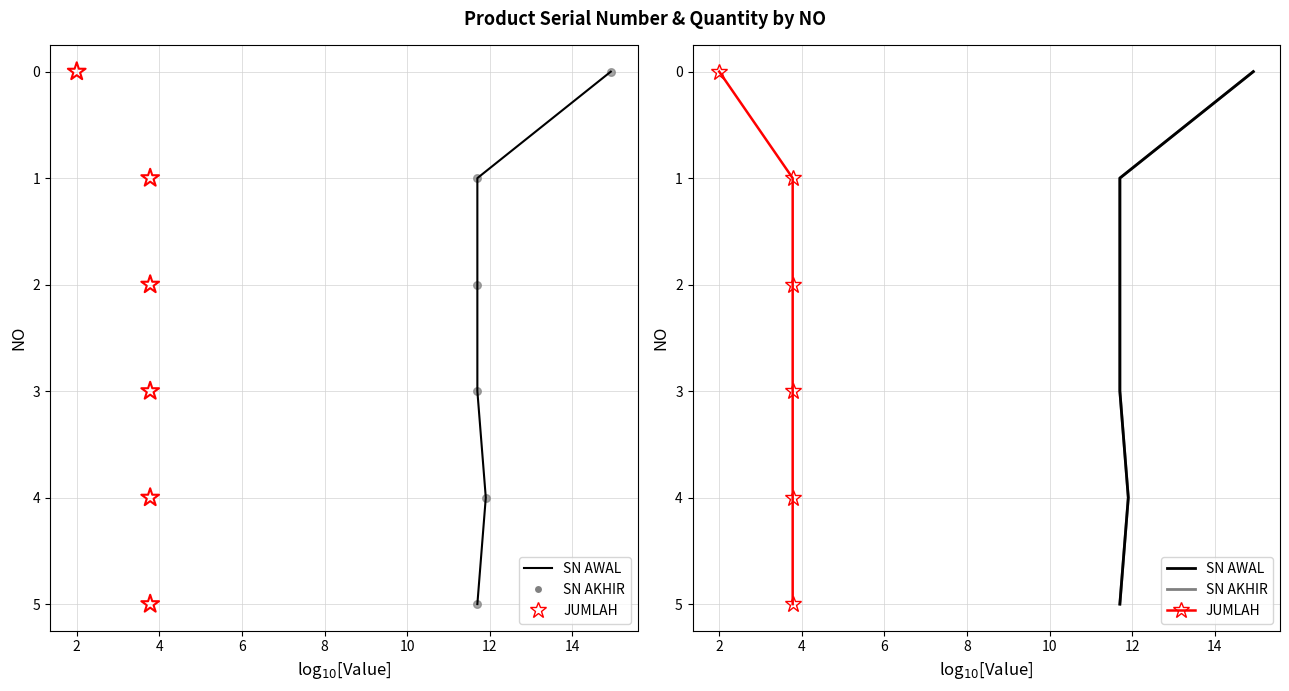

Which series has the widest spread of Y values?

SN AWAL